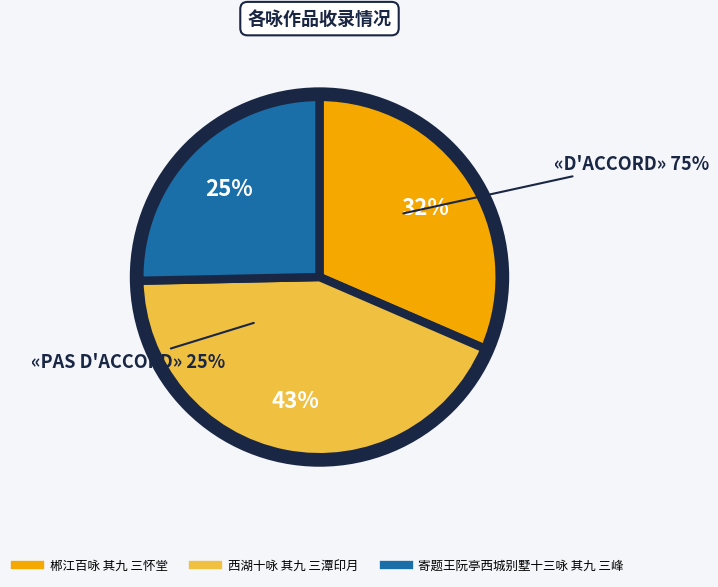

Rank the categories by value from highest to lowest.

西湖十咏 其九 三潭印月, 郴江百咏 其九 三怀堂, 寄题王阮亭西城别墅十三咏 其九 三峰